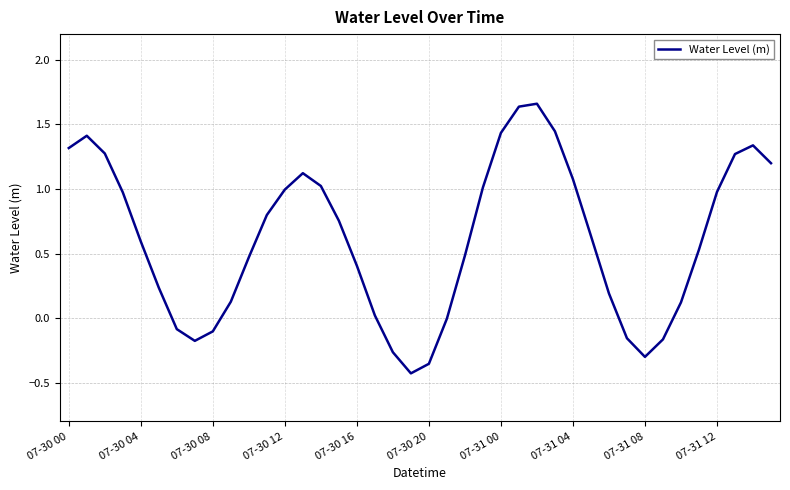

What is the difference between the maximum and minimum values?

2.1